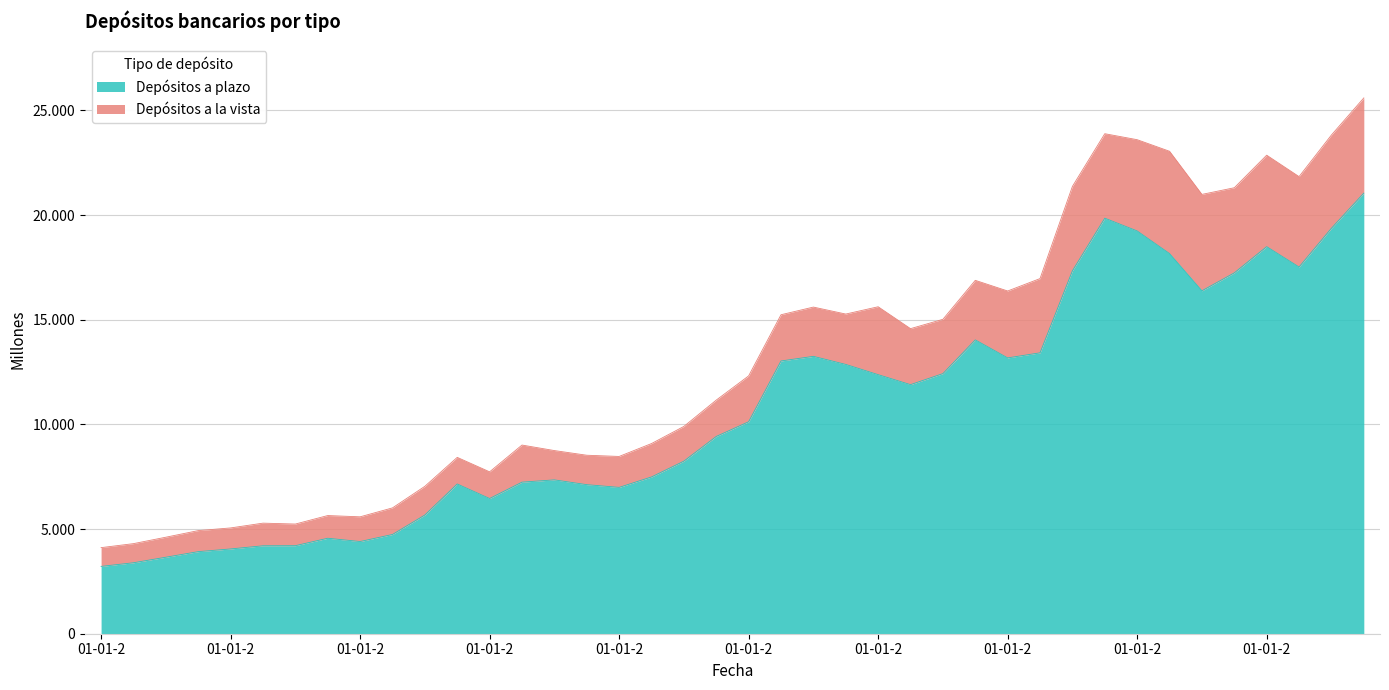

True or false: the data shows 3655.6 at 01-07-2003.

True